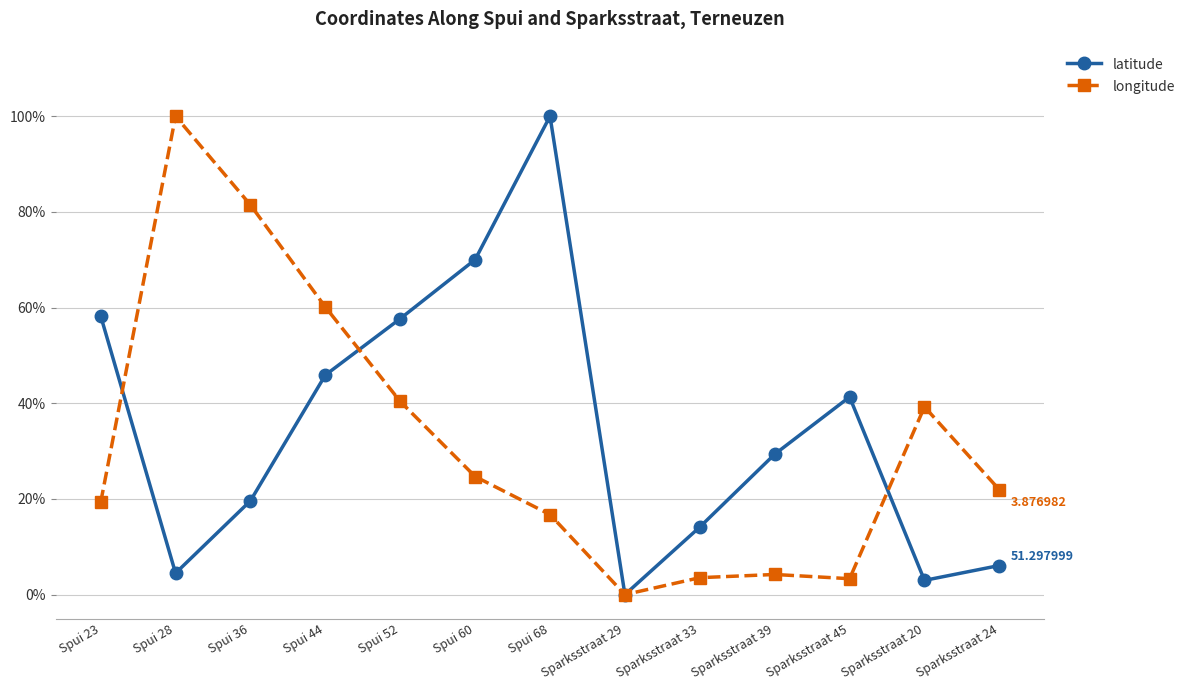

After their last crossing, which series has the higher values: longitude or latitude?

longitude